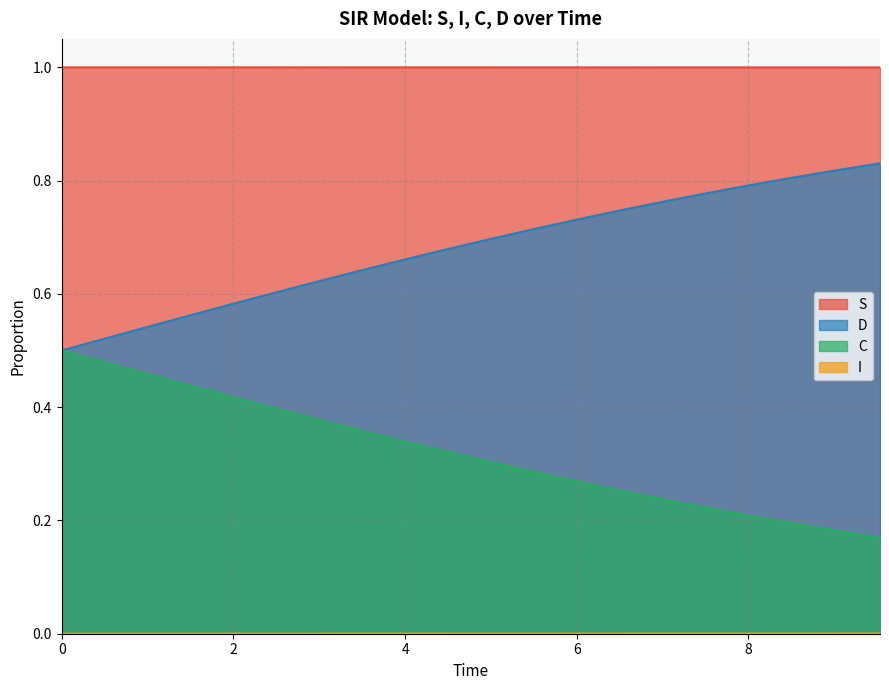

At how many categories does at least one series exceed 0?

20